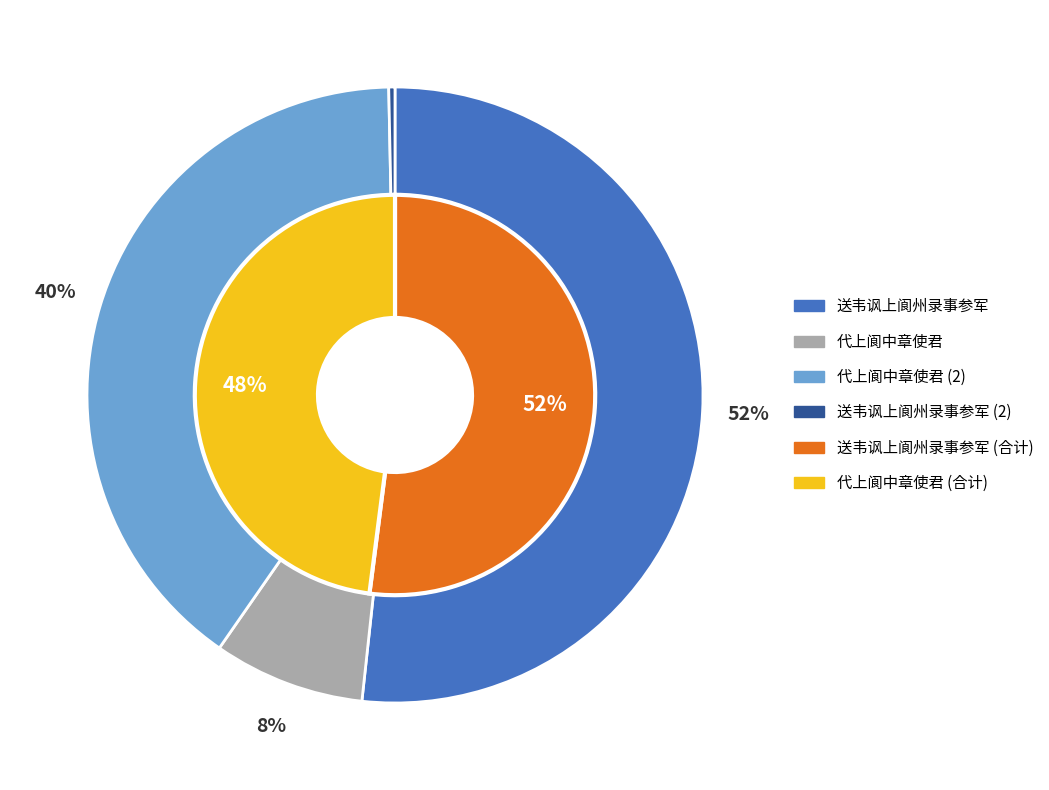

What is the spread (max minus min) of values at 代上阆中章使君 (180278)?

900929